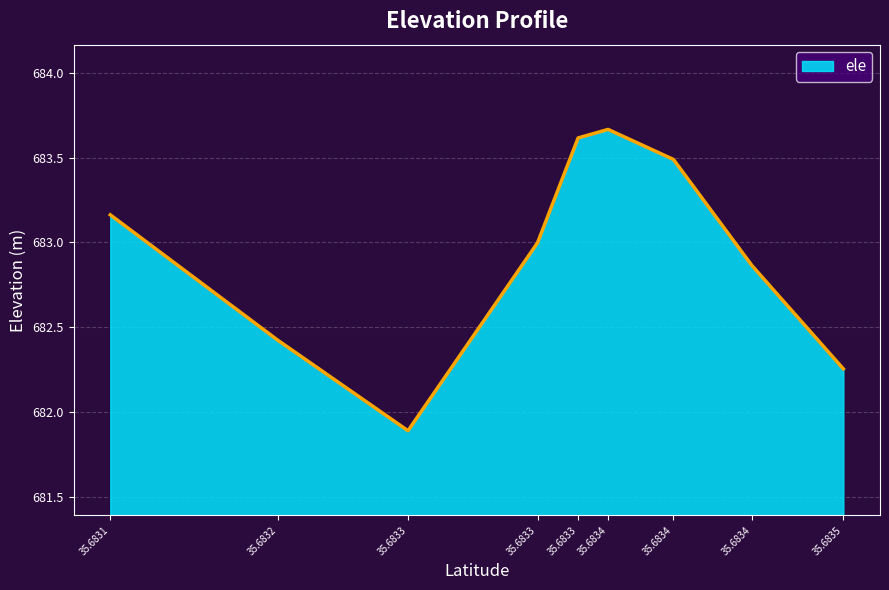

The value at 35.6833 is 683.6. True or false?

True